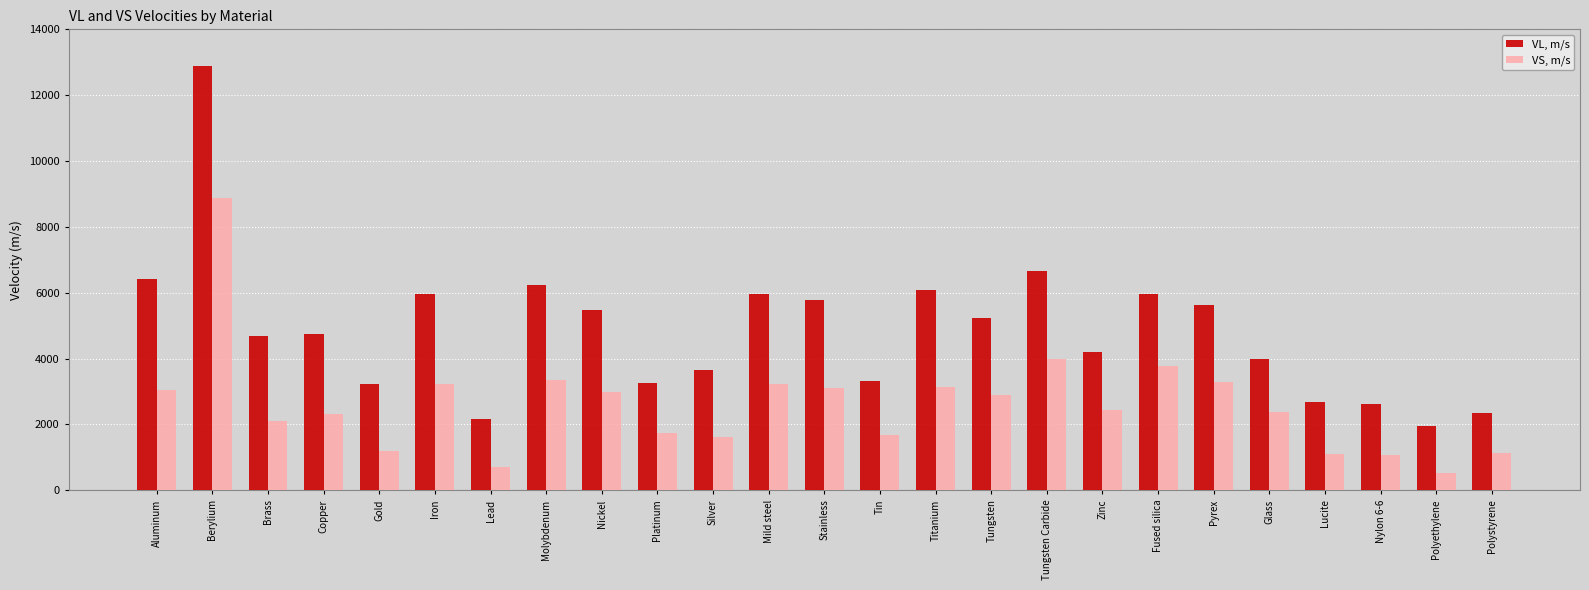

The value of VS, m/s at Mild steel is 3235. True or false?

True